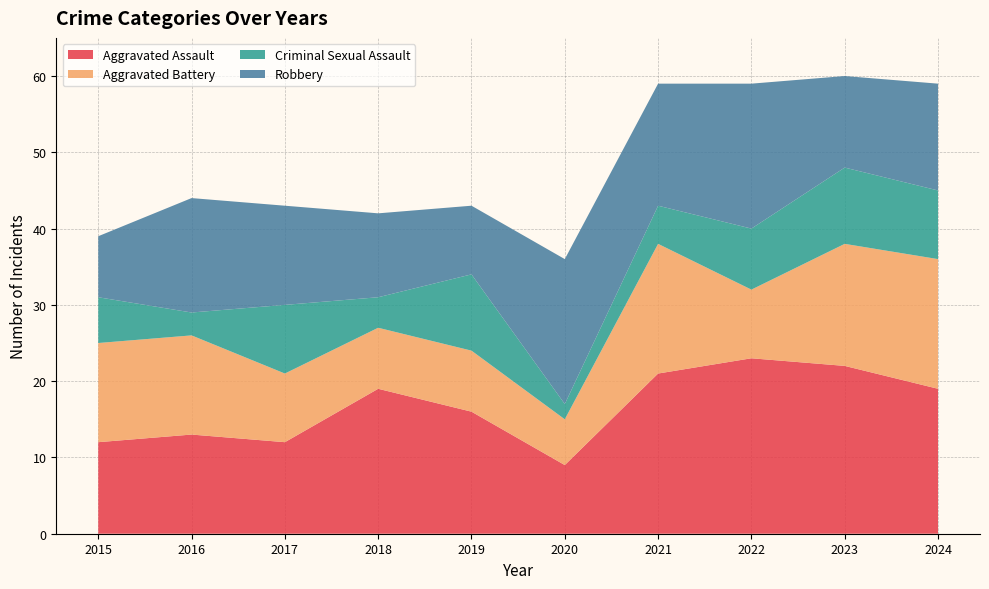

Reading left to right, extract all data points from this chart.

Aggravated Assault: 12	13	12	19	16	9	21	23	22	19
Aggravated Battery: 13	13	9	8	8	6	17	9	16	17
Criminal Sexual Assault: 6	3	9	4	10	2	5	8	10	9
Robbery: 8	15	13	11	9	19	16	19	12	14